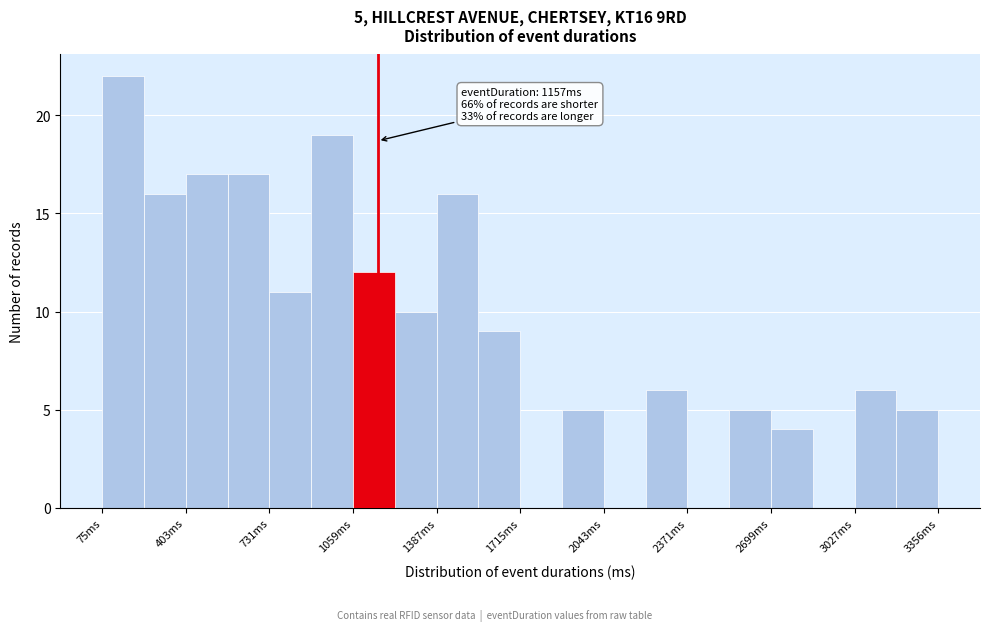

Read against the x-axis, roughly where is the centre of the tallest bar?

150